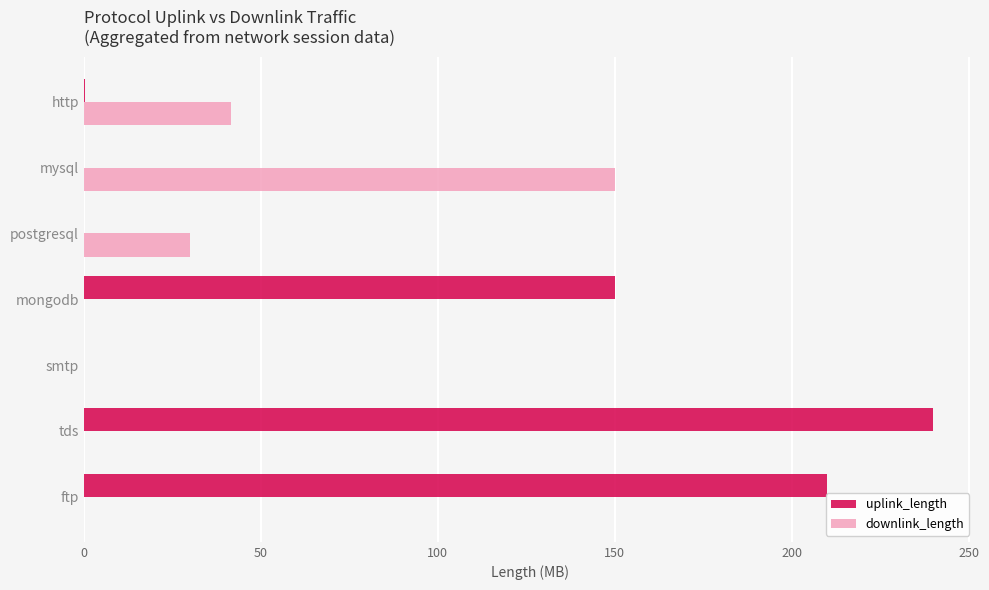

How many distinct data groups are displayed?

2